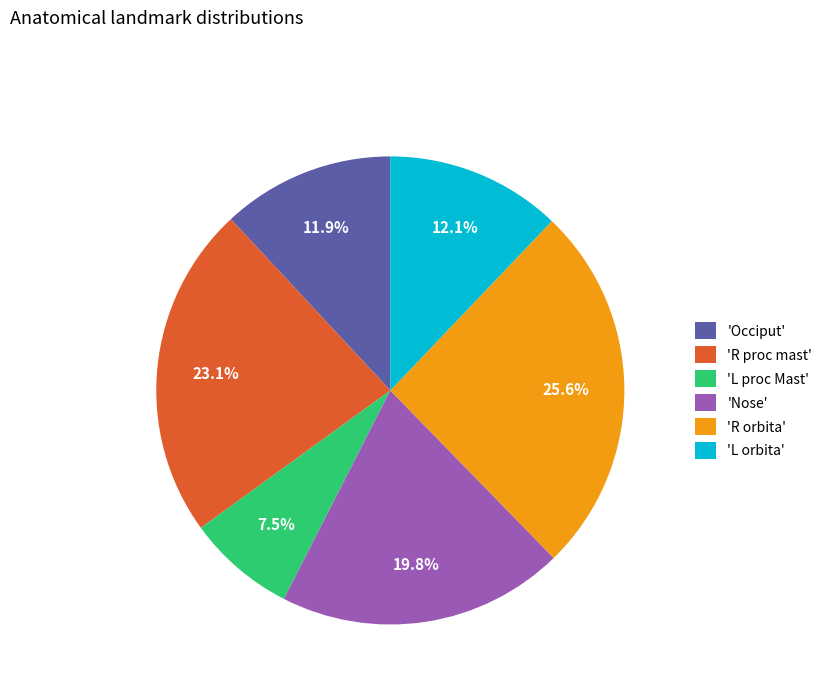

How many segments does this pie chart have?

6